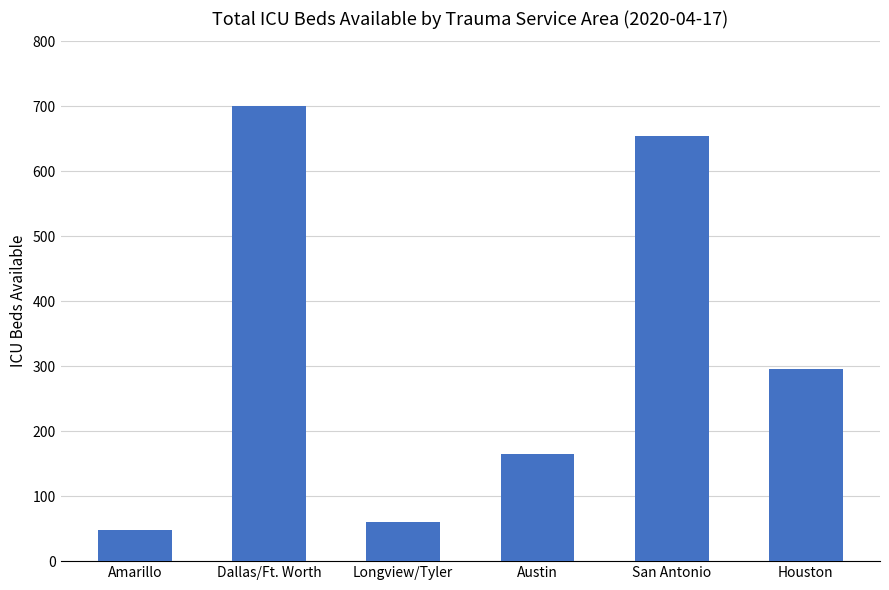

At which label does the data first exceed 295?

Dallas/Ft. Worth